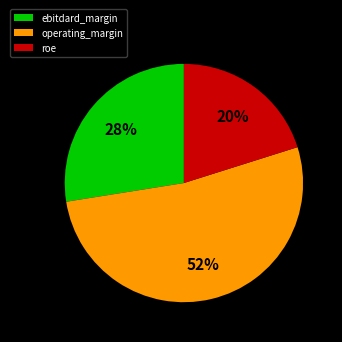

Between operating_margin and roe, which is larger?

operating_margin